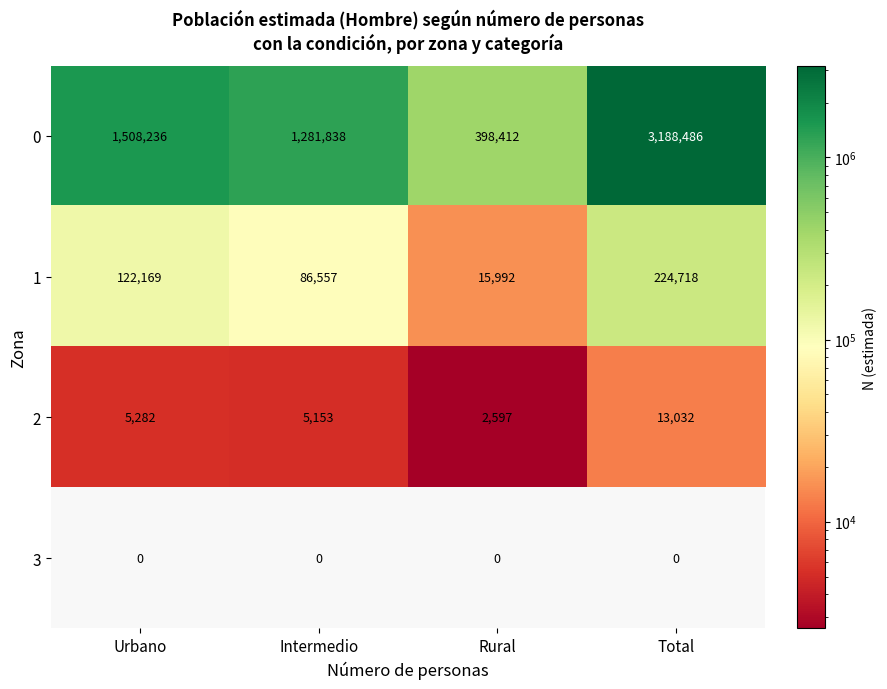

What is the difference between the maximum and minimum values in the 2 series?

10435